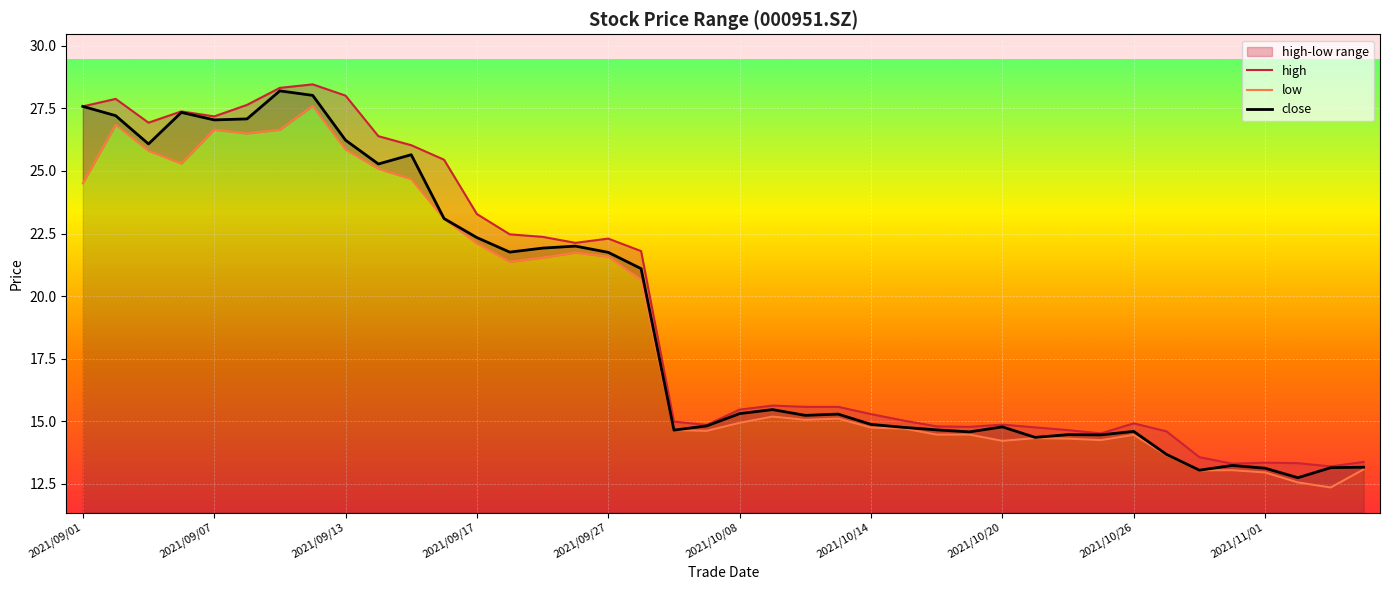

True or false: low and high intersect in this chart.

False